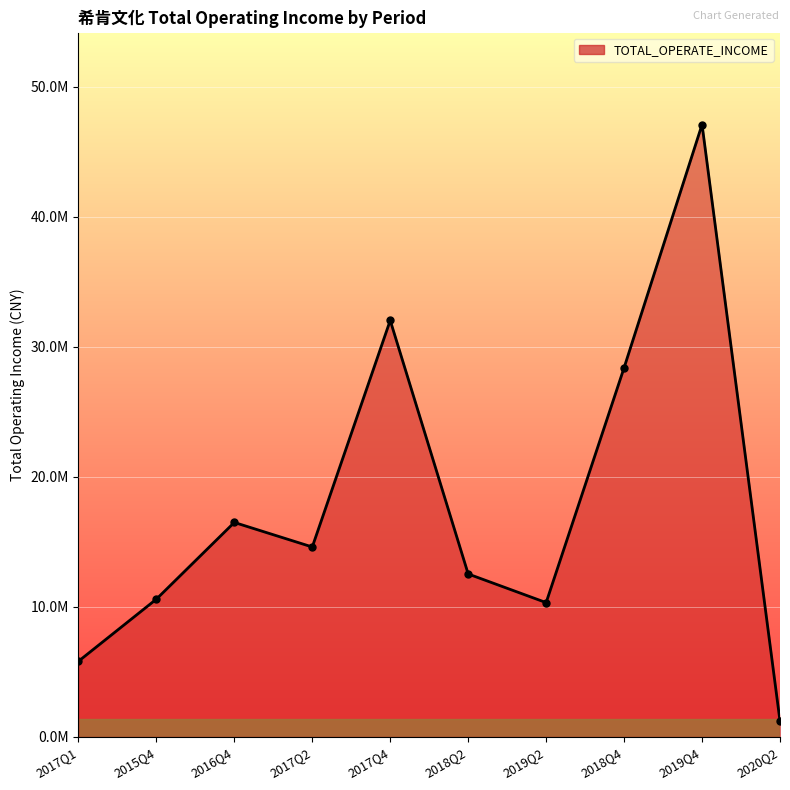

What is the difference between the maximum and minimum values?

45887733.6